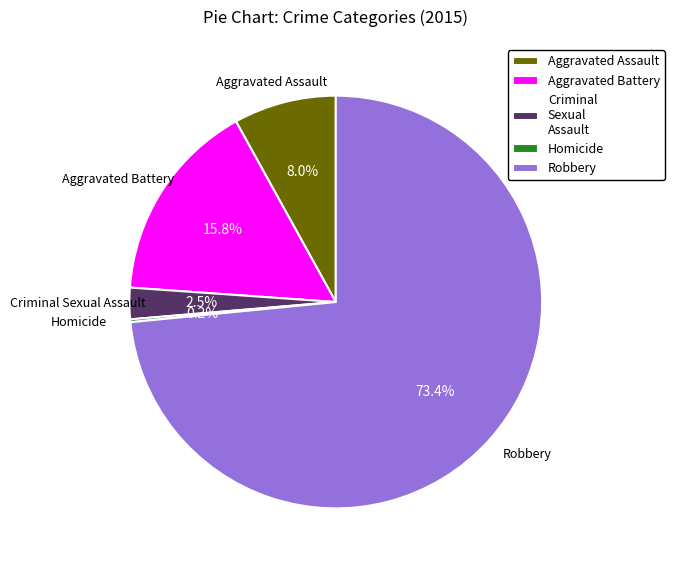

To the nearest percent, what is the average slice percentage?

20%